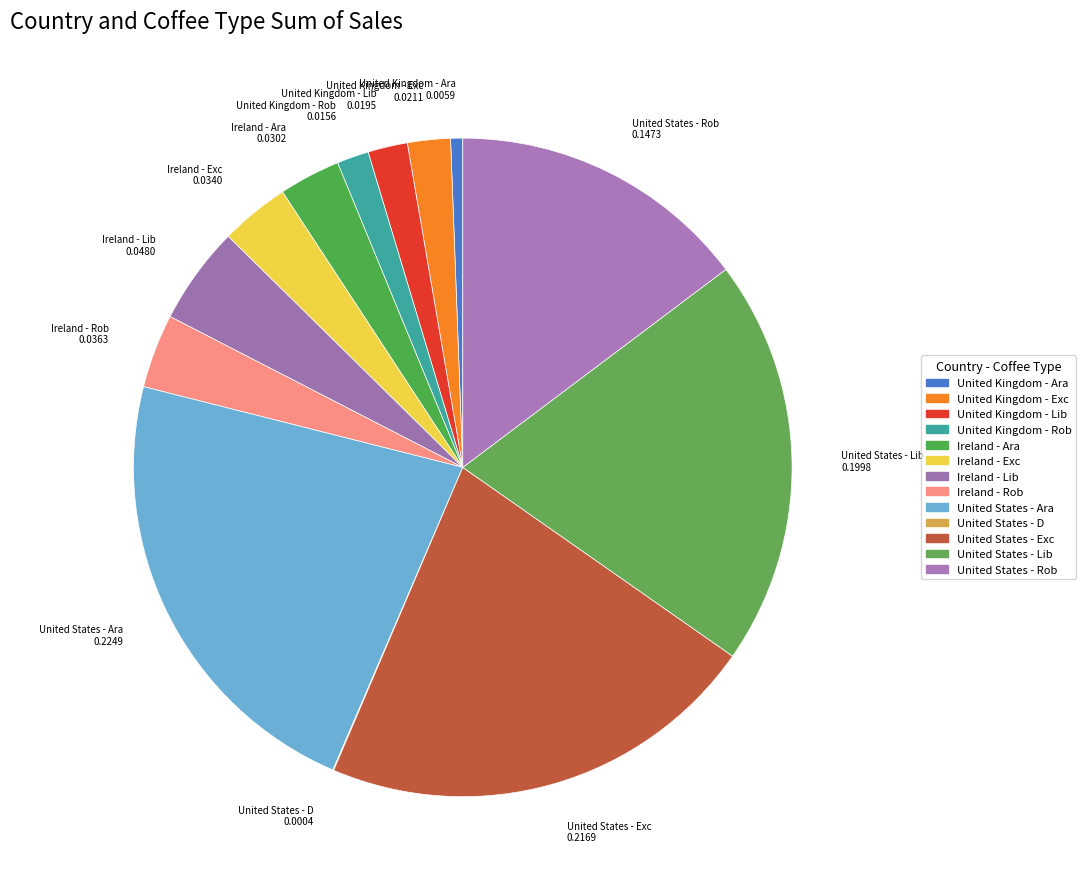

Which has a higher value, United States - Lib or Ireland - Exc?

United States - Lib